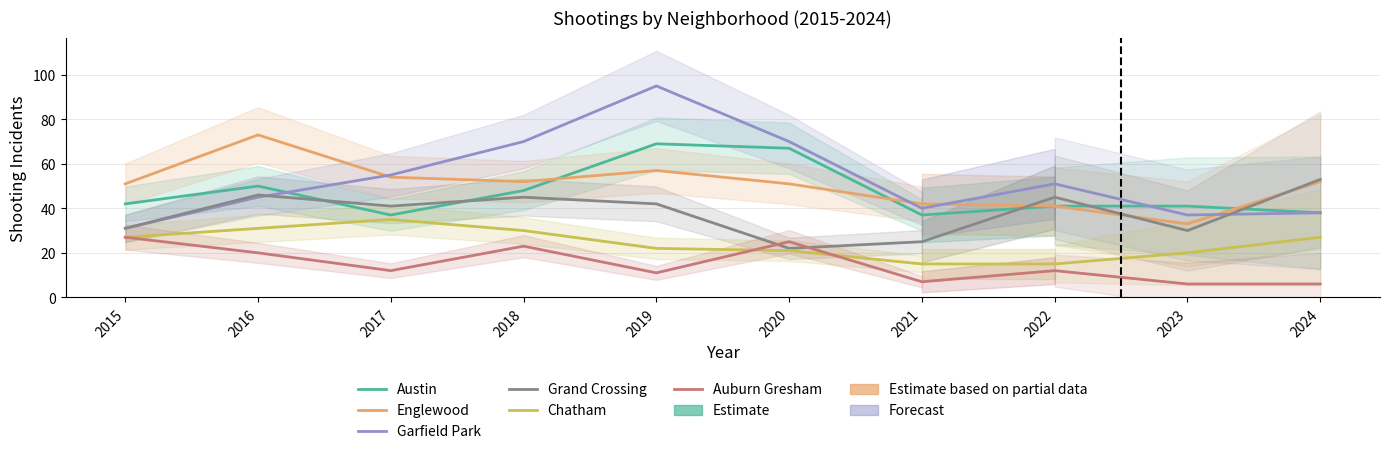

Rank the series by their maximum value, from lowest to highest.

Auburn Gresham, Chatham, Grand Crossing, Austin, Englewood, Garfield Park